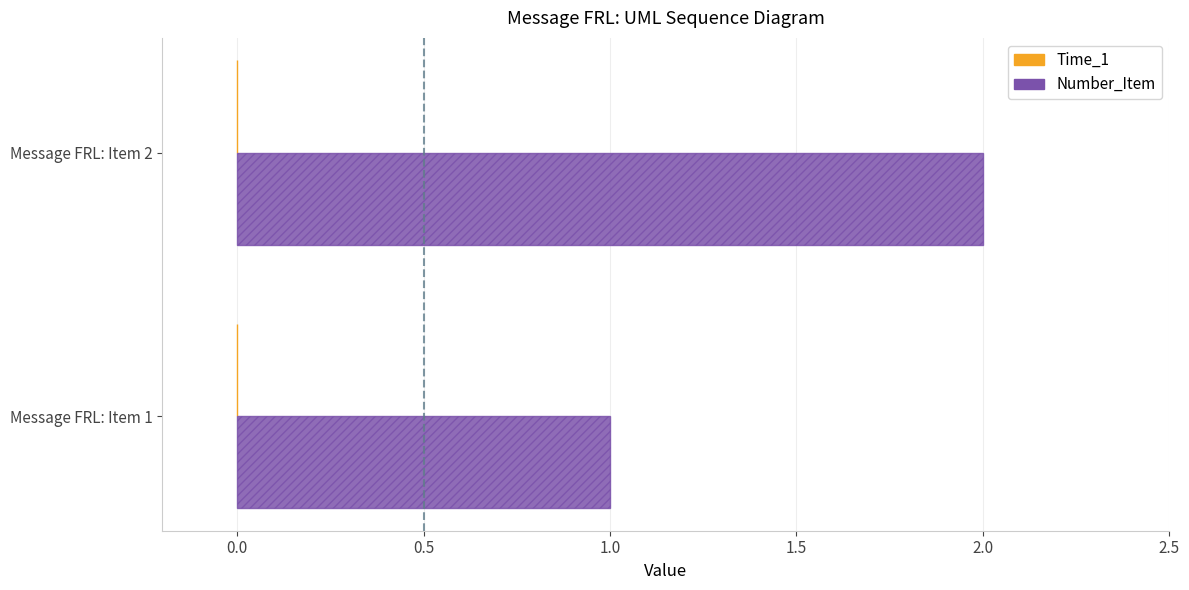

At which category does the chart reach its peak across all series?

Message FRL: Item 2